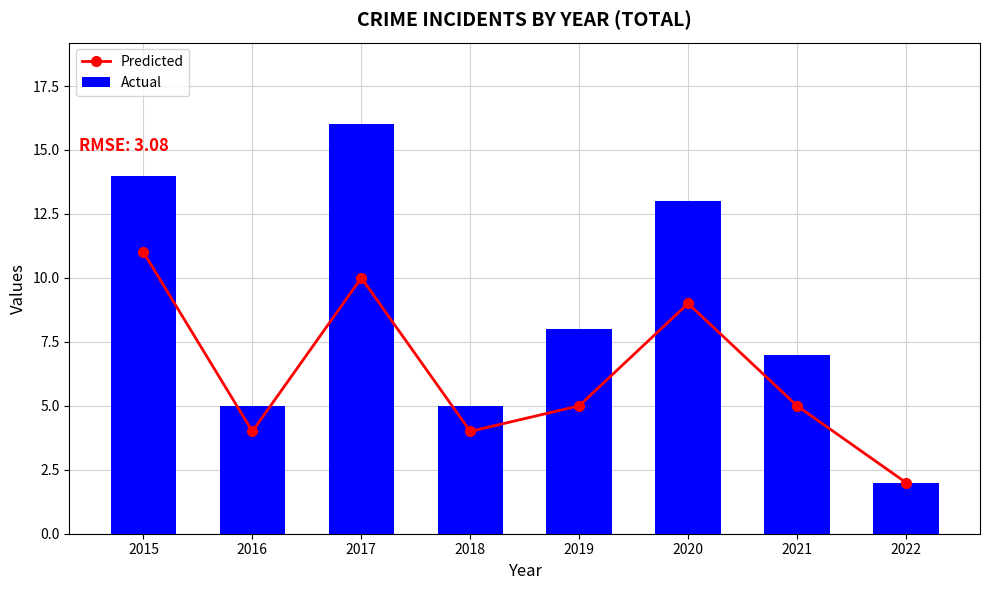

Which series has the widest spread of values?

Actual